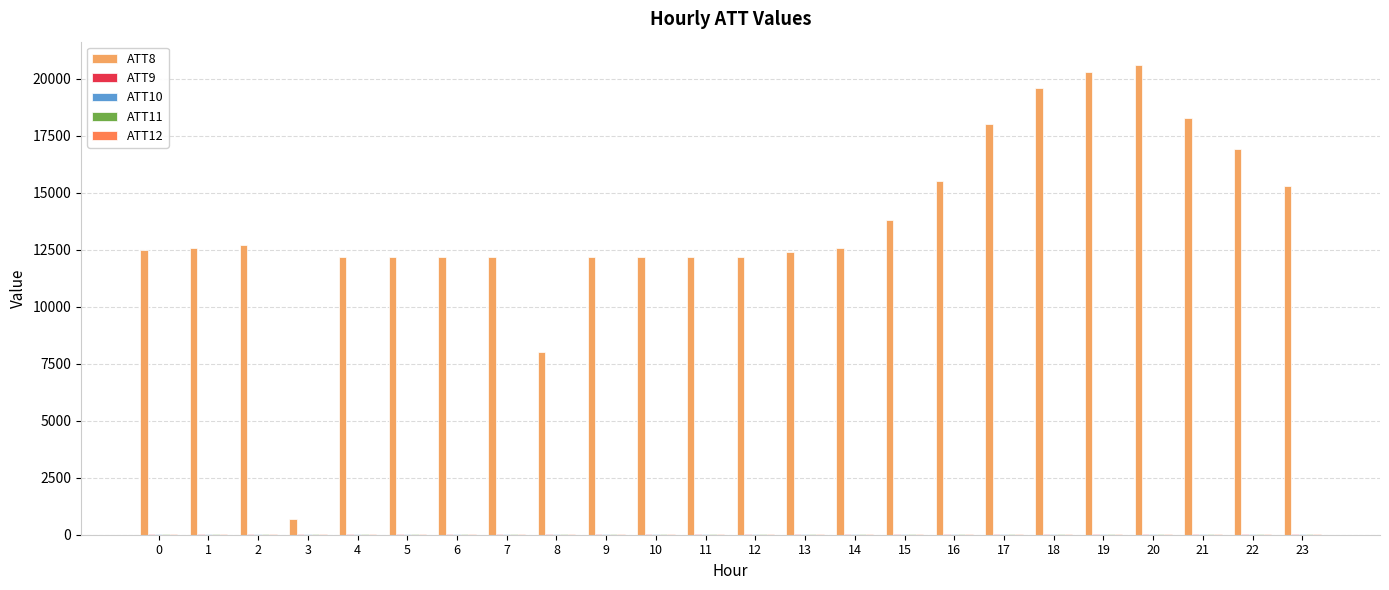

Which series has the largest total across all categories?

ATT8